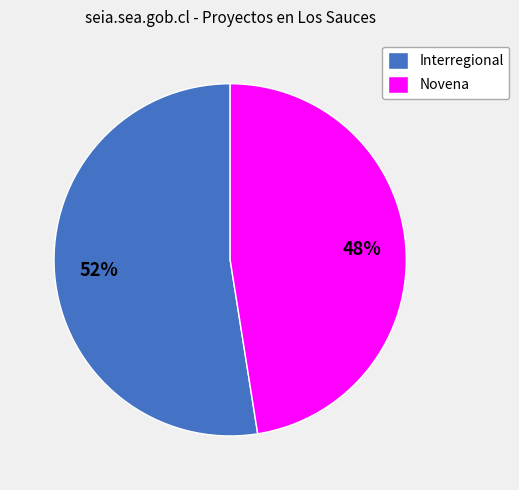

Combined, do Novena and Interregional account for over 50%?

Yes